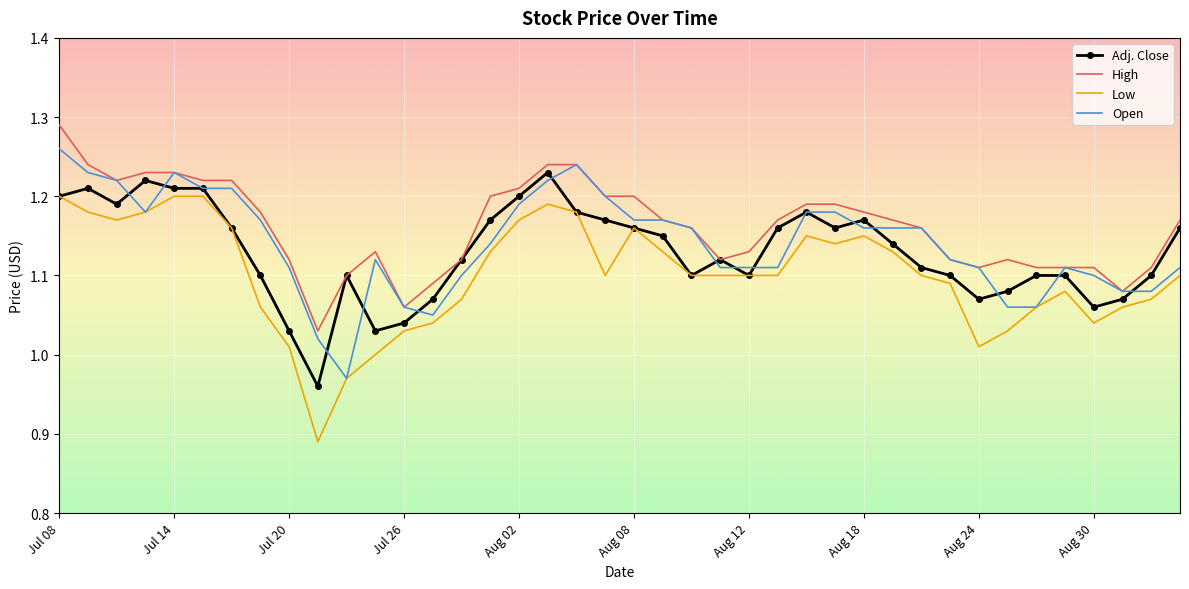

True or false: Low and High cross at least once.

False